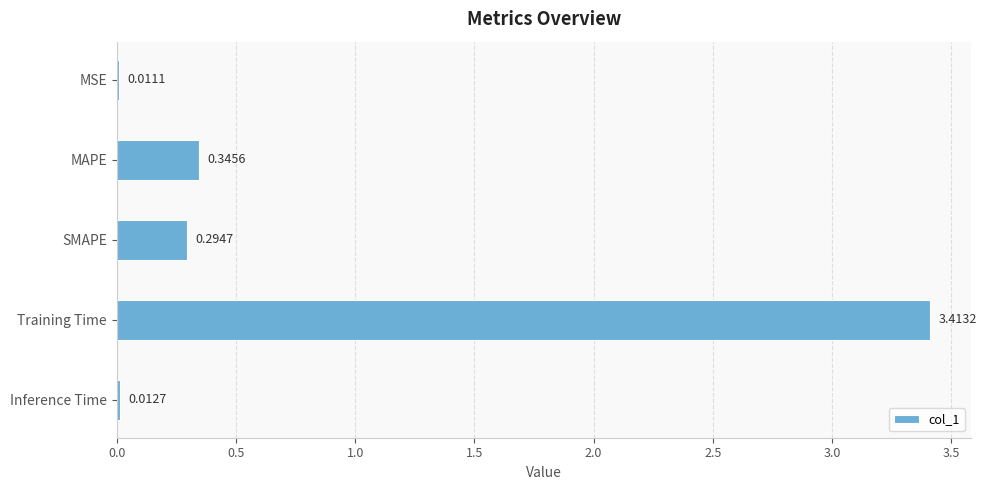

Where is the data nearest to the value 1?

MAPE